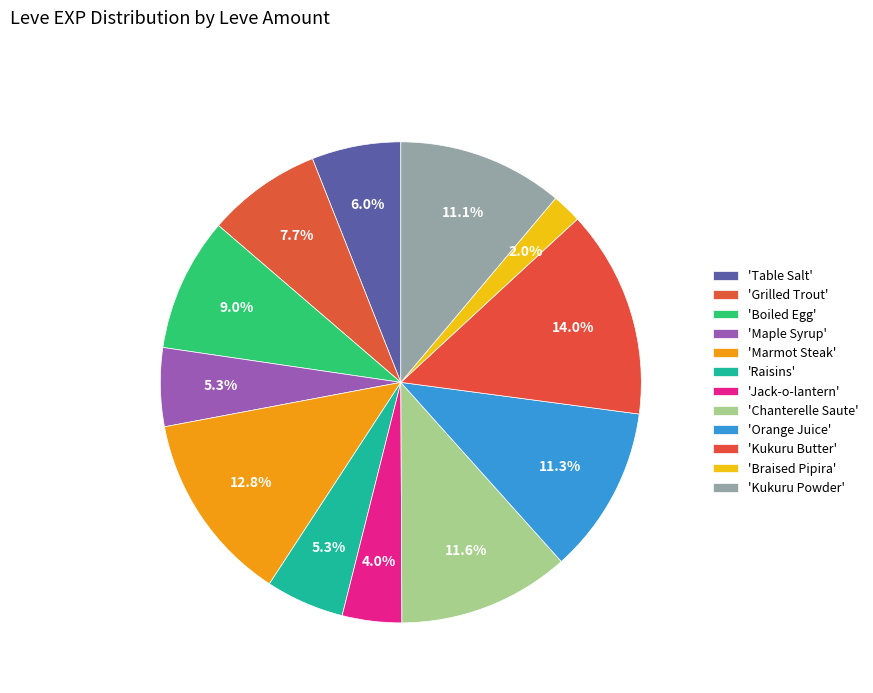

Count the number of slices in the pie.

12